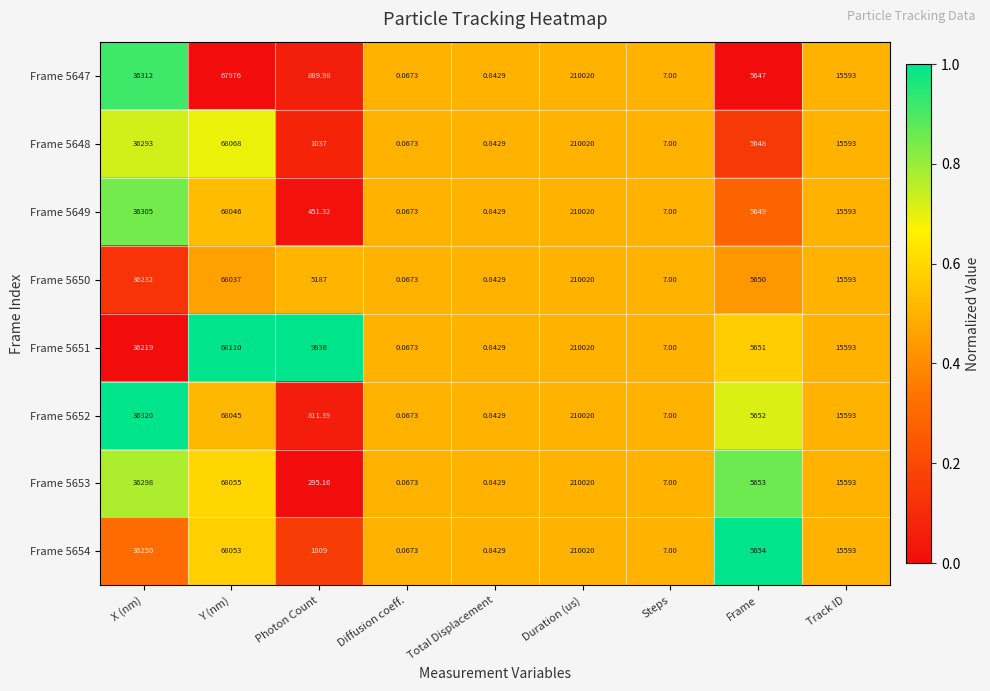

At which category is the sum across all series the highest?

Duration (us)